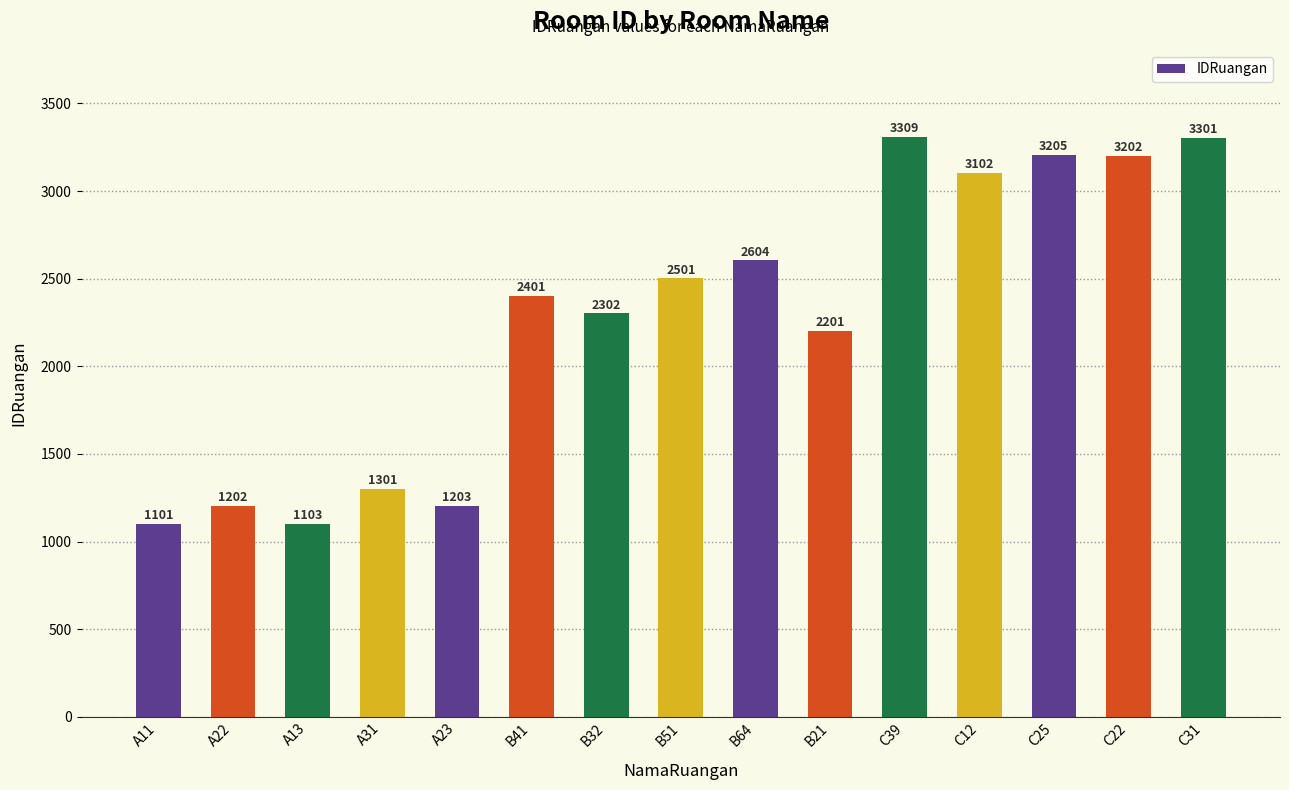

What is the approximate value at C22, to the nearest 10?

3200